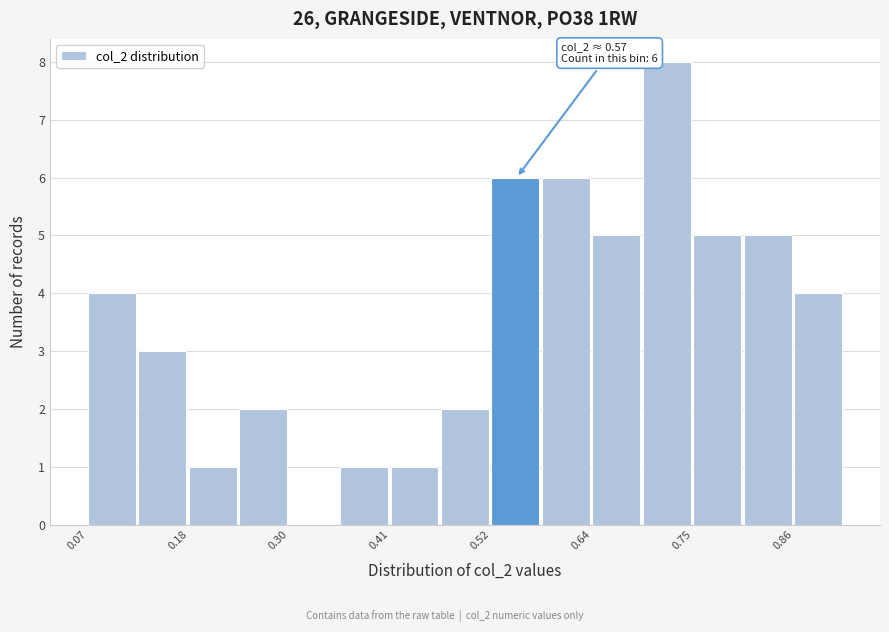

Around what value on the x-axis is the tallest bar? Give the approximate position of its centre, as read against the axis.

0.72